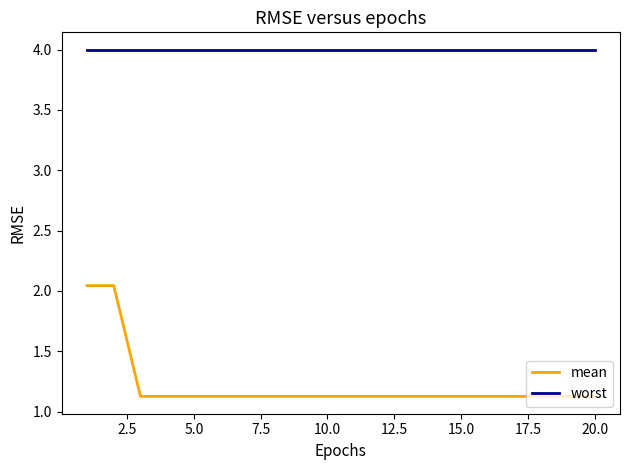

Which series has the largest range (max minus min)?

mean